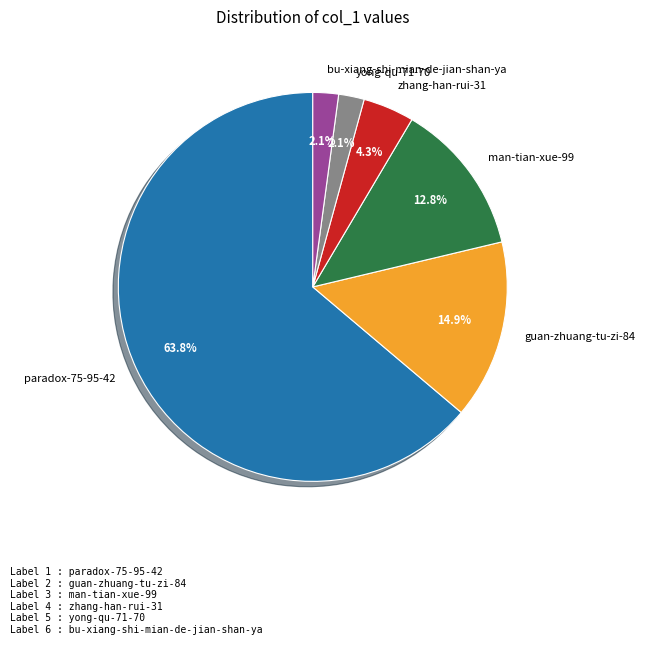

What is the largest slice in the pie chart?

paradox-75-95-42